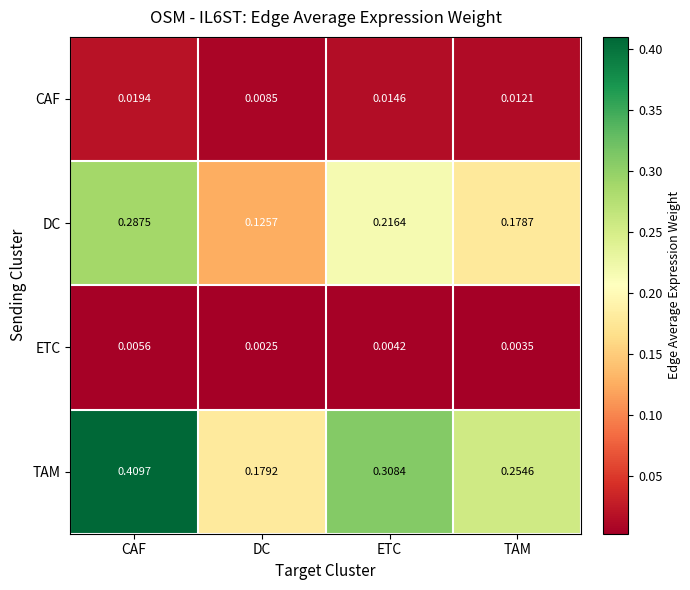

Rank the series at CAF from highest to lowest value.

TAM, DC, CAF, ETC